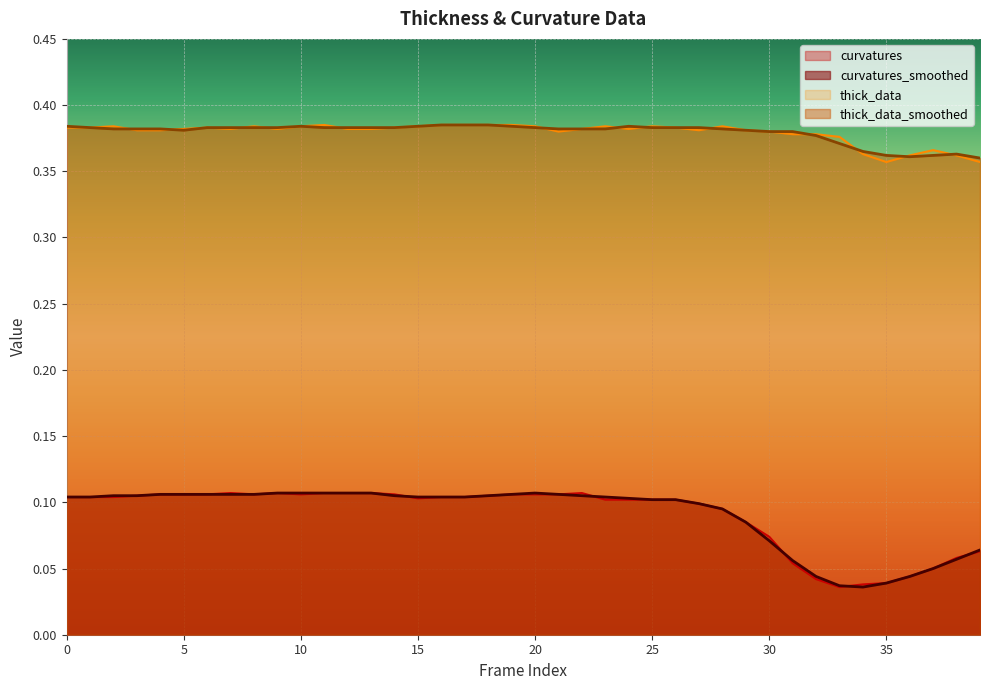

What is the approximate value of curvatures_smoothed at 3?

0.1